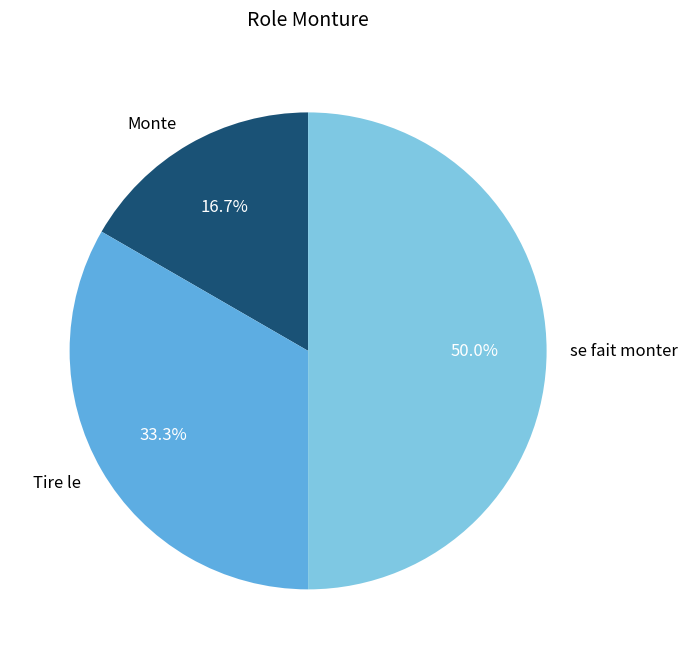

To the nearest percent, what percentage of the pie is Monte?

17%